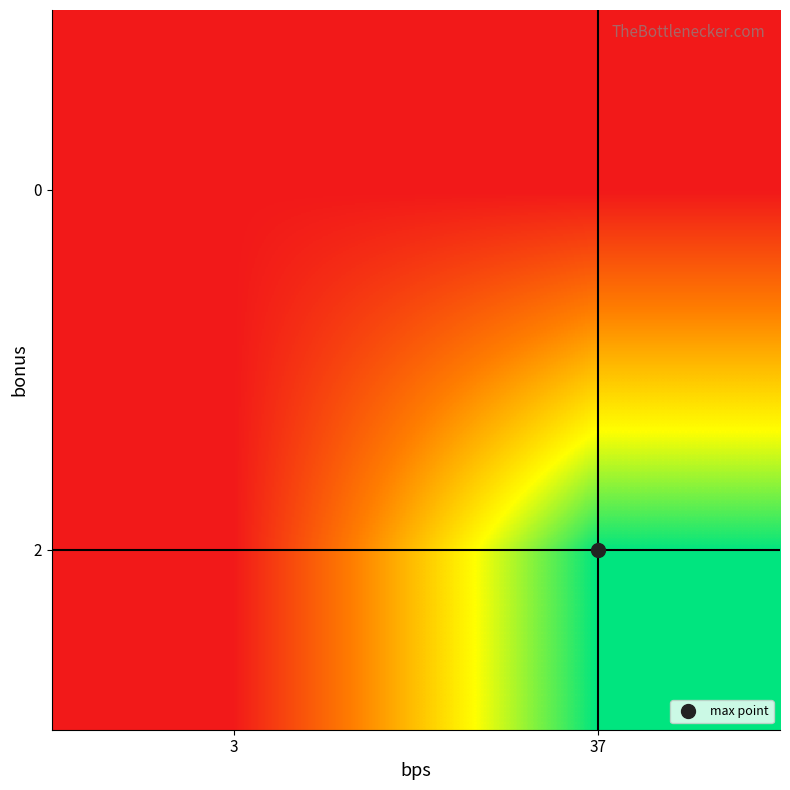

Reading right to left, extract all data points from this chart.

2: 37=1	3=0
0: 37=0	3=0